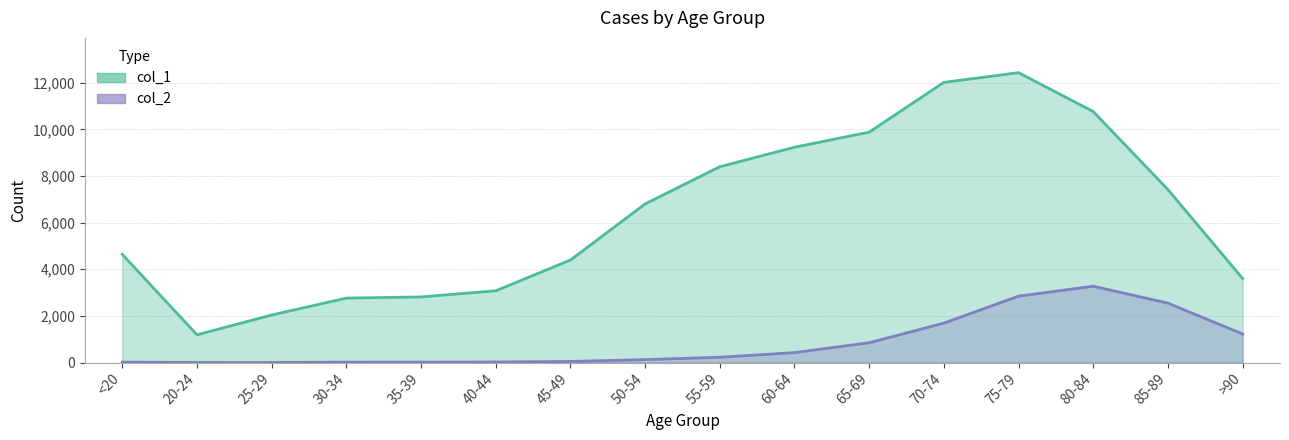

Does the chart display data point markers on the line(s)?

No